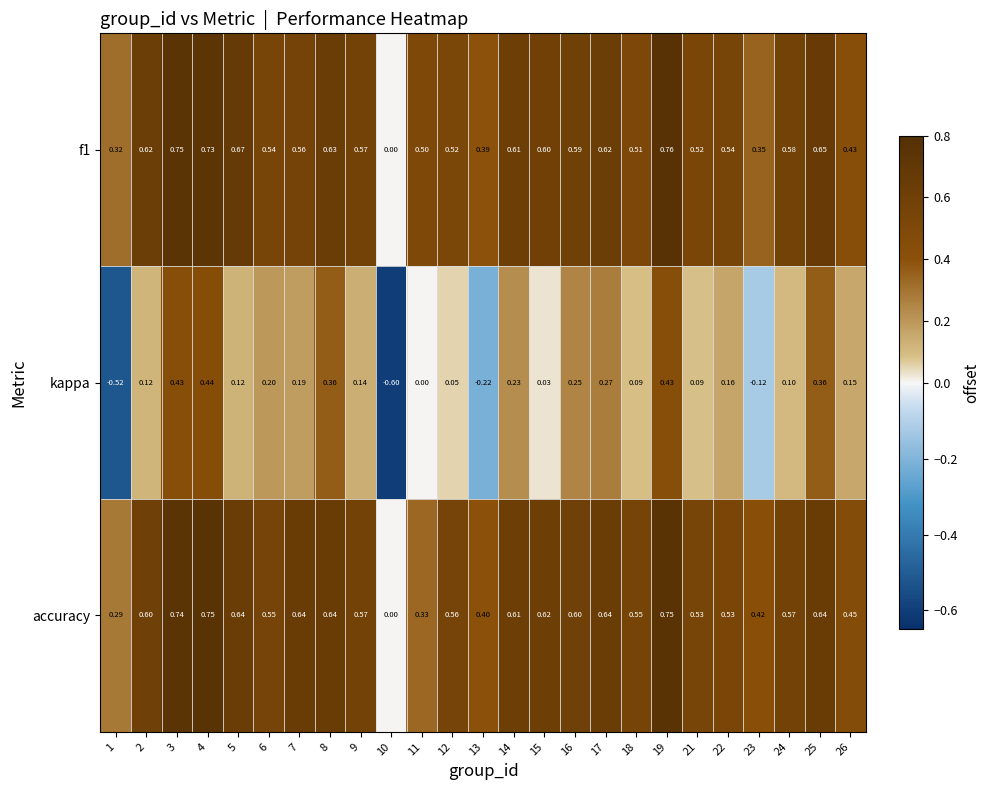

Which category has the lowest value across all series?

10